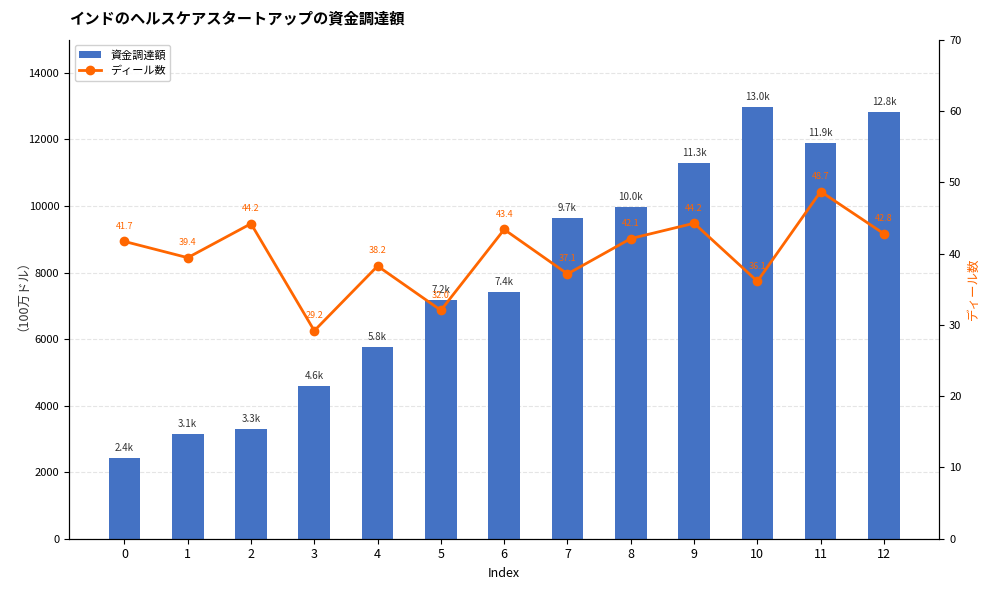

Reading right to left, extract all data points from this chart.

資金調達額: 12=12827.0	11=11883.9	10=12982.6	9=11301.8	8=9974.2	7=9651.0	6=7413.4	5=7169.7	4=5769.7	3=4582.2	2=3305.7	1=3133.8	0=2427.6
ディール数: 12=42.8	11=48.7	10=36.1	9=44.2	8=42.1	7=37.1	6=43.4	5=32.0	4=38.2	3=29.2	2=44.2	1=39.4	0=41.7